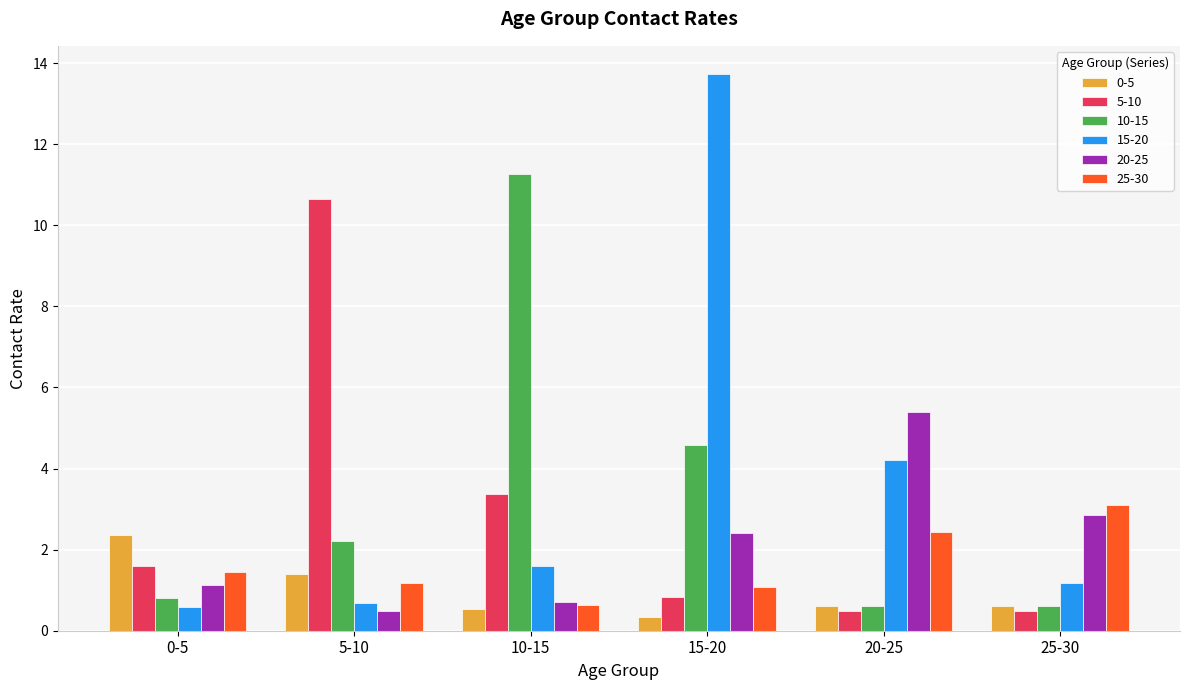

What is the value of the 5-10 bar at the 2nd from the left?

10.6